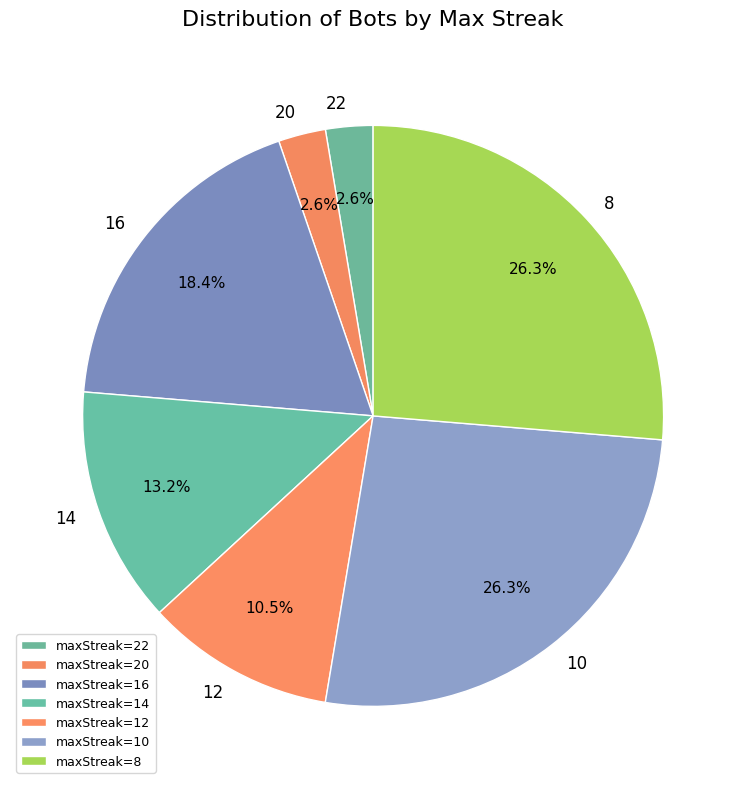

Count the number of slices in the pie.

7